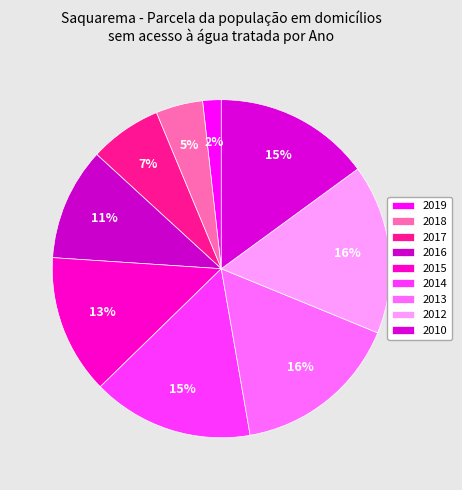

Count the number of slices in the pie.

9